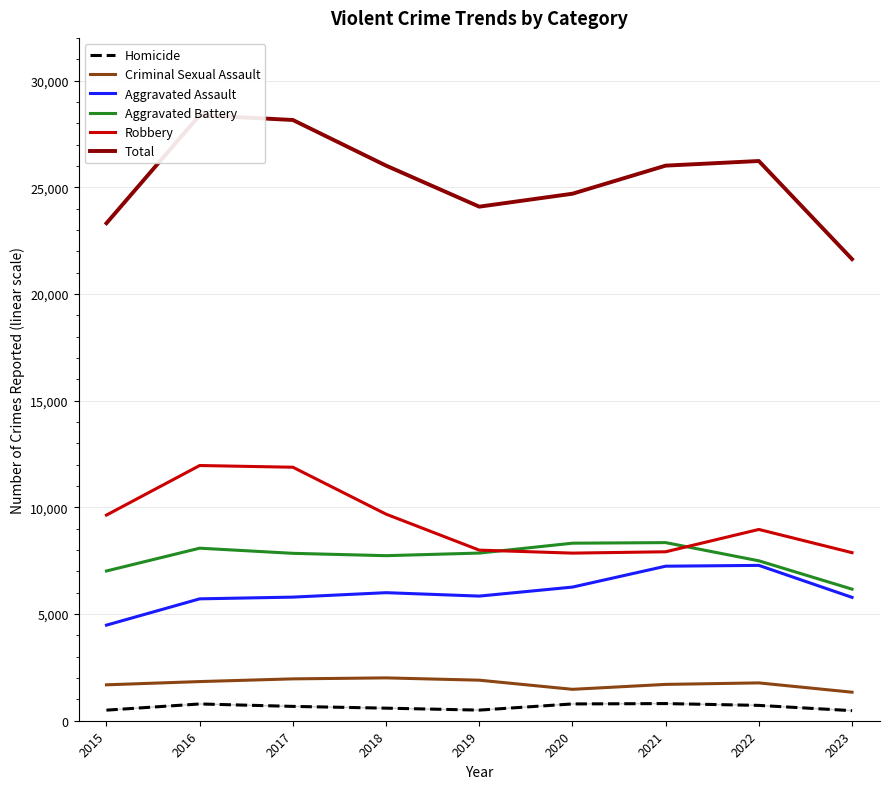

What is the approximate value of Robbery at 2021, to the nearest 100?

7900